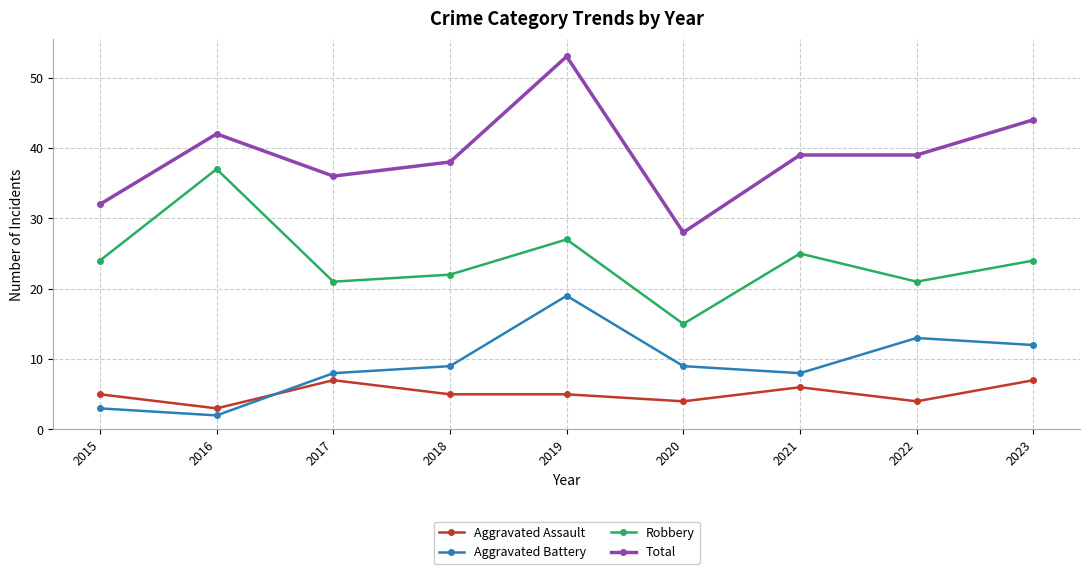

Which series has the largest total across all categories?

Total